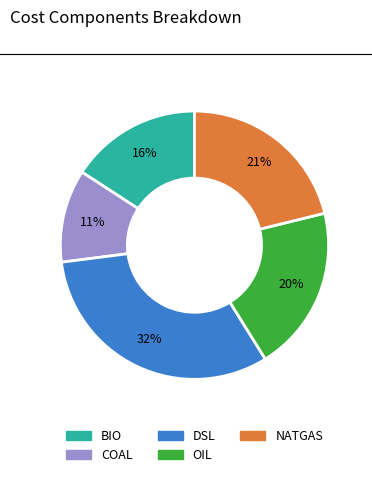

What percentage is the COAL slice, to the nearest percent?

11%